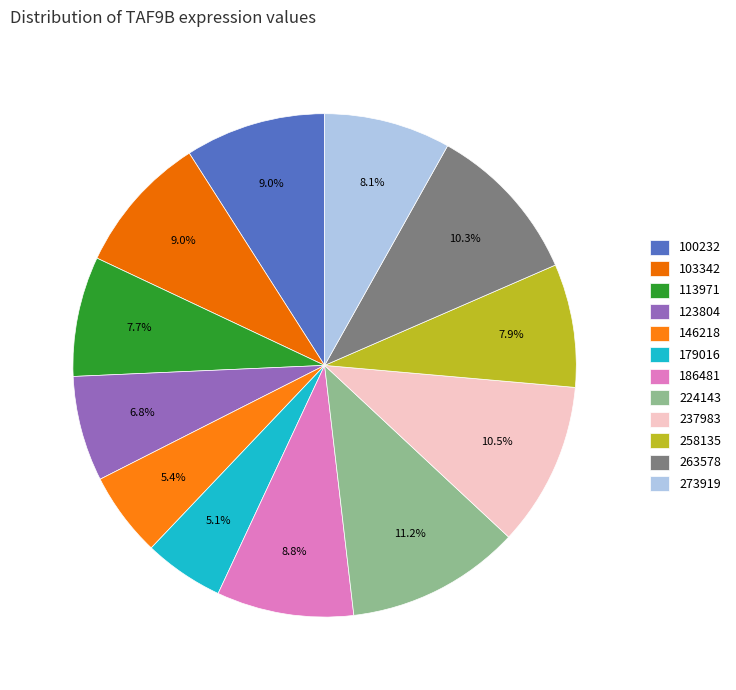

True or false: 258135 accounts for 8% of the total.

True